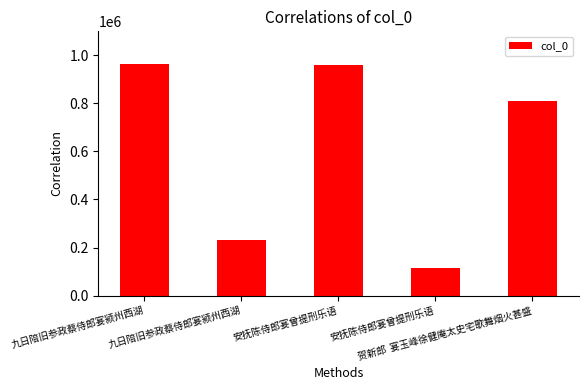

How many data points are less than 807878?

2